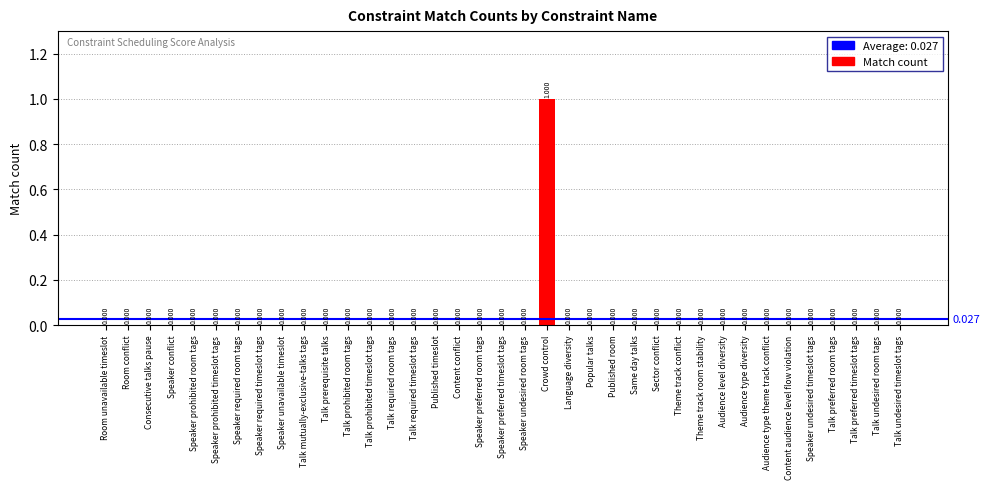

What is the greatest value displayed?

1